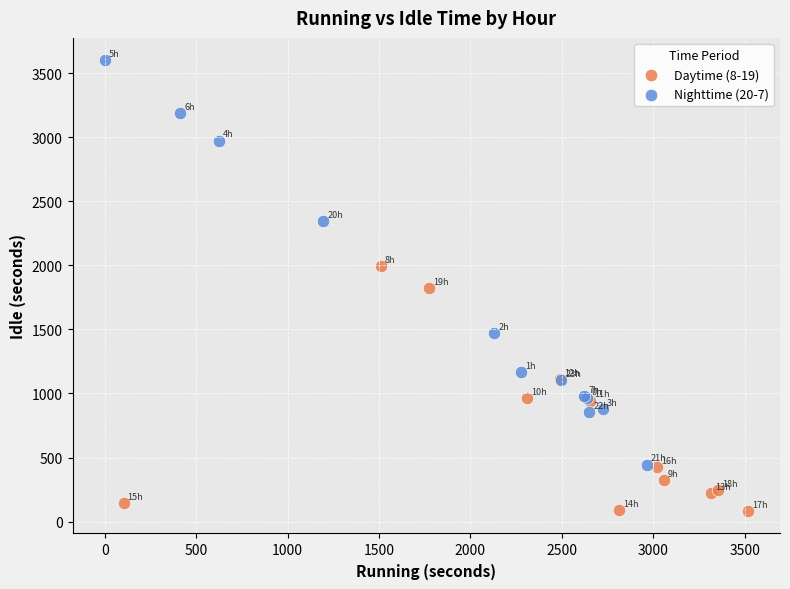

Which series contains the highest Y value?

Nighttime (20-7)